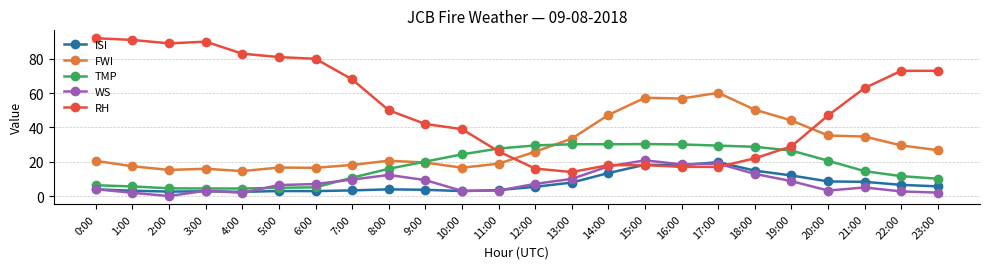

What is the spread (max minus min) of values at 6:00?

77.1